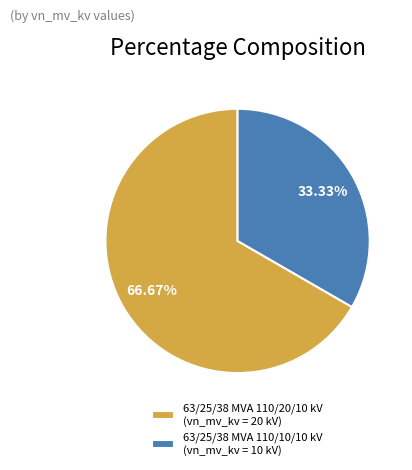

Approximately how many times larger is the value at 63/25/38 MVA 110/20/10 kV compared to 63/25/38 MVA 110/10/10 kV?

2.0